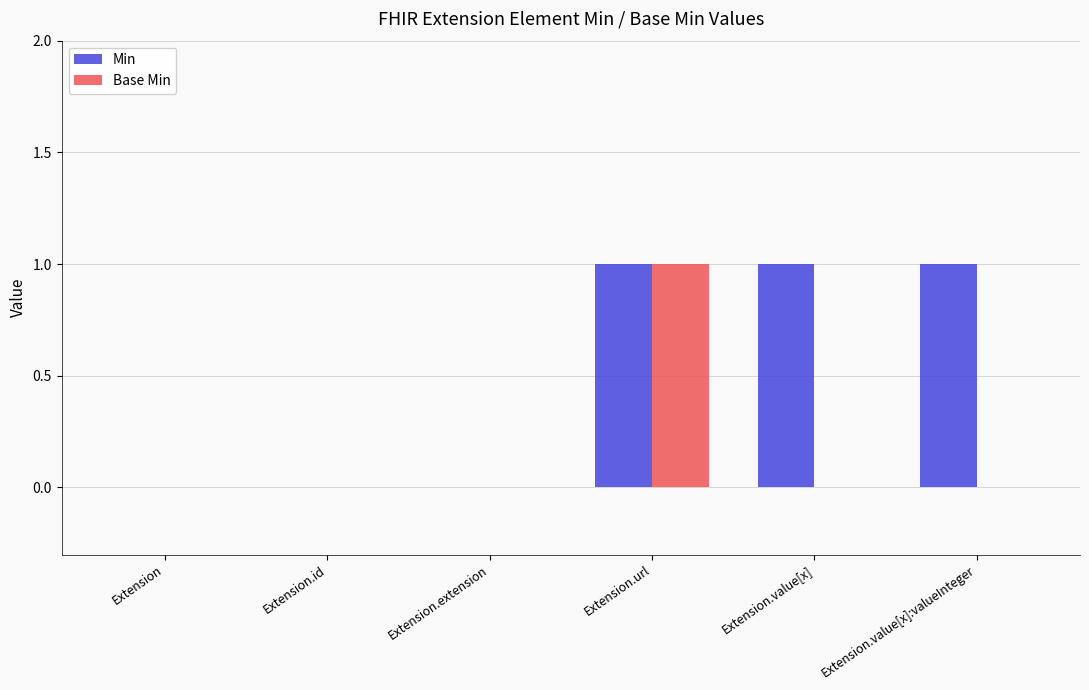

At which category is the sum across all series the highest?

Extension.url